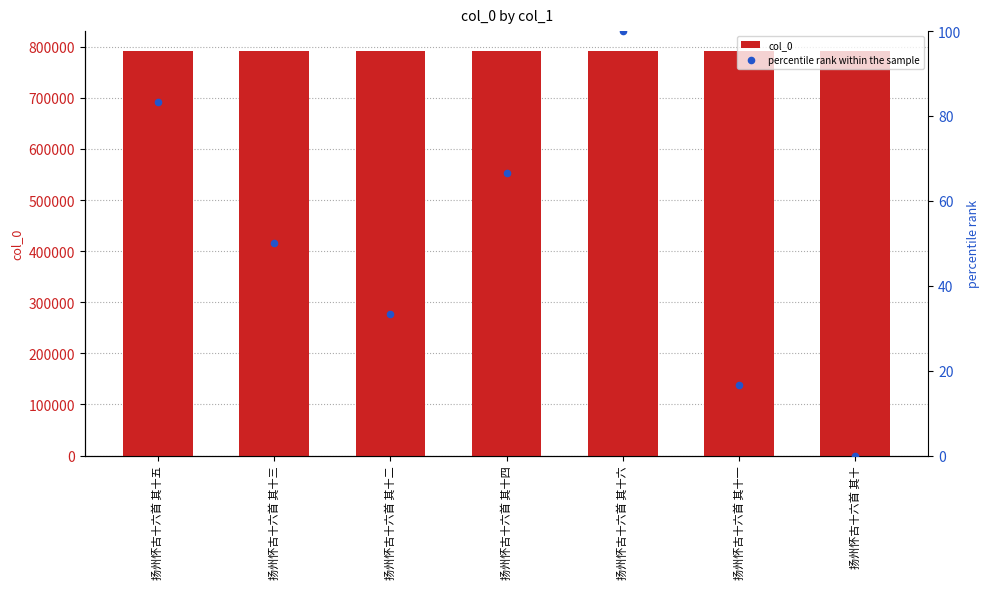

What is the total value across all series at 扬州怀古十六首 其十三?

791118.0